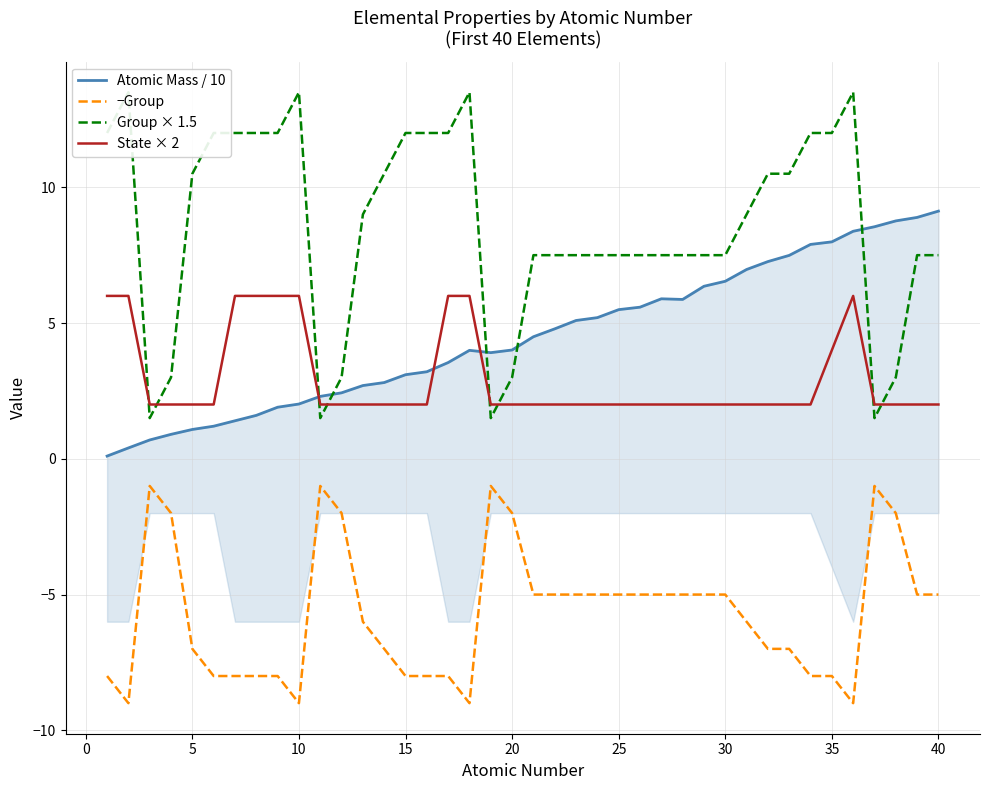

What is the lowest value of the −Group series?

-9